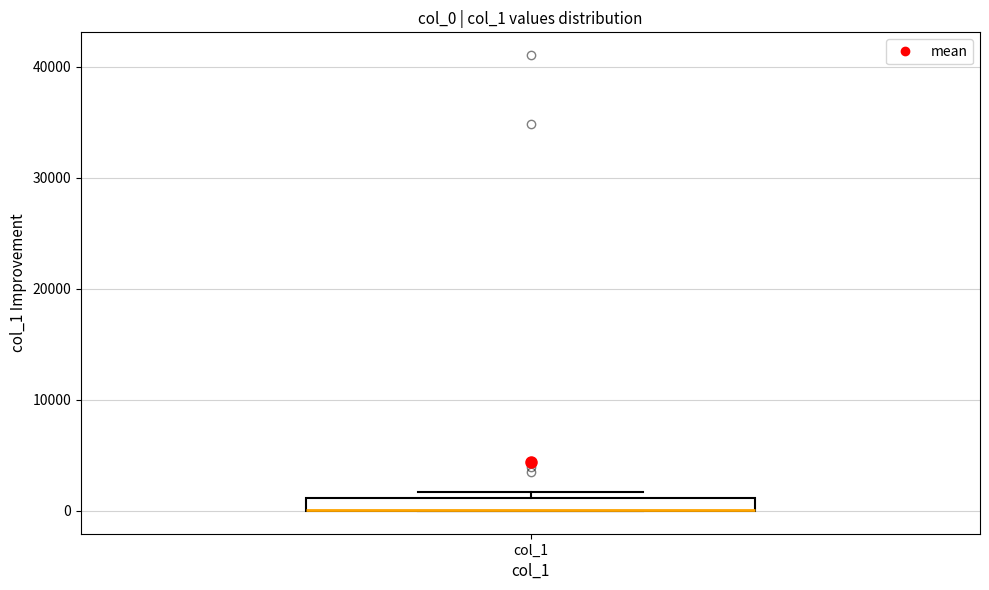

Where is the lower edge of the box for col_1 on the y-axis? The values are not printed on the chart, so give them approximately, as read against the axis.

0